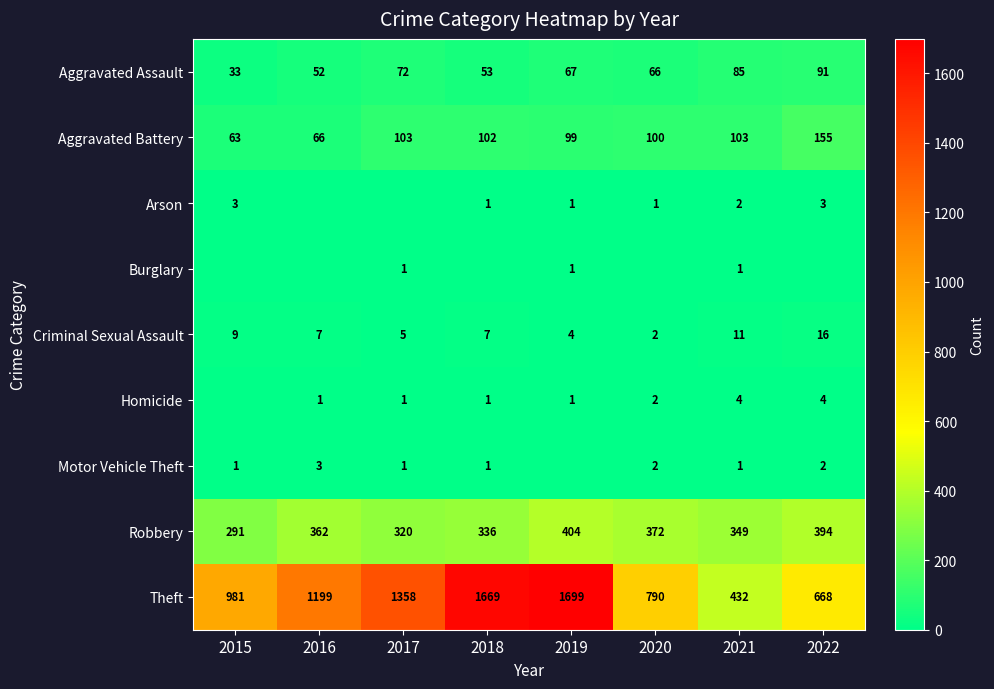

At which category is the sum across all series the highest?

2019